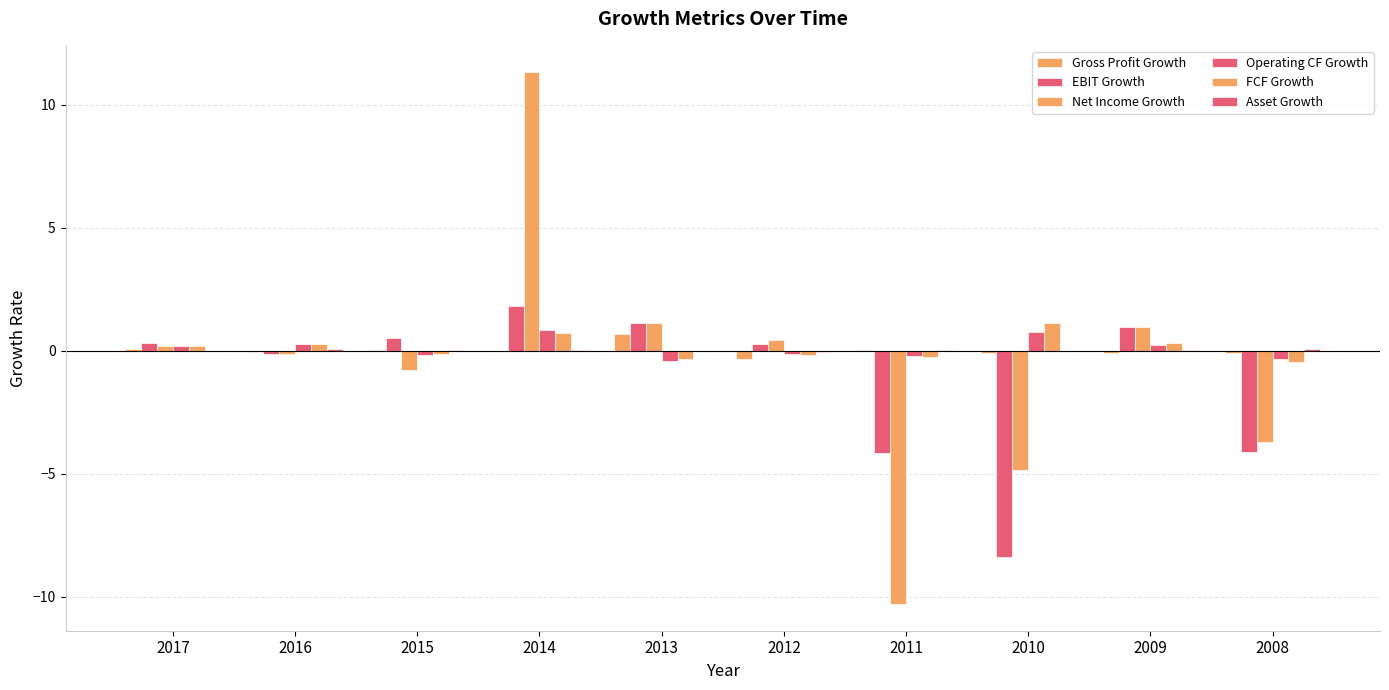

Which series has the widest spread of values?

Net Income Growth